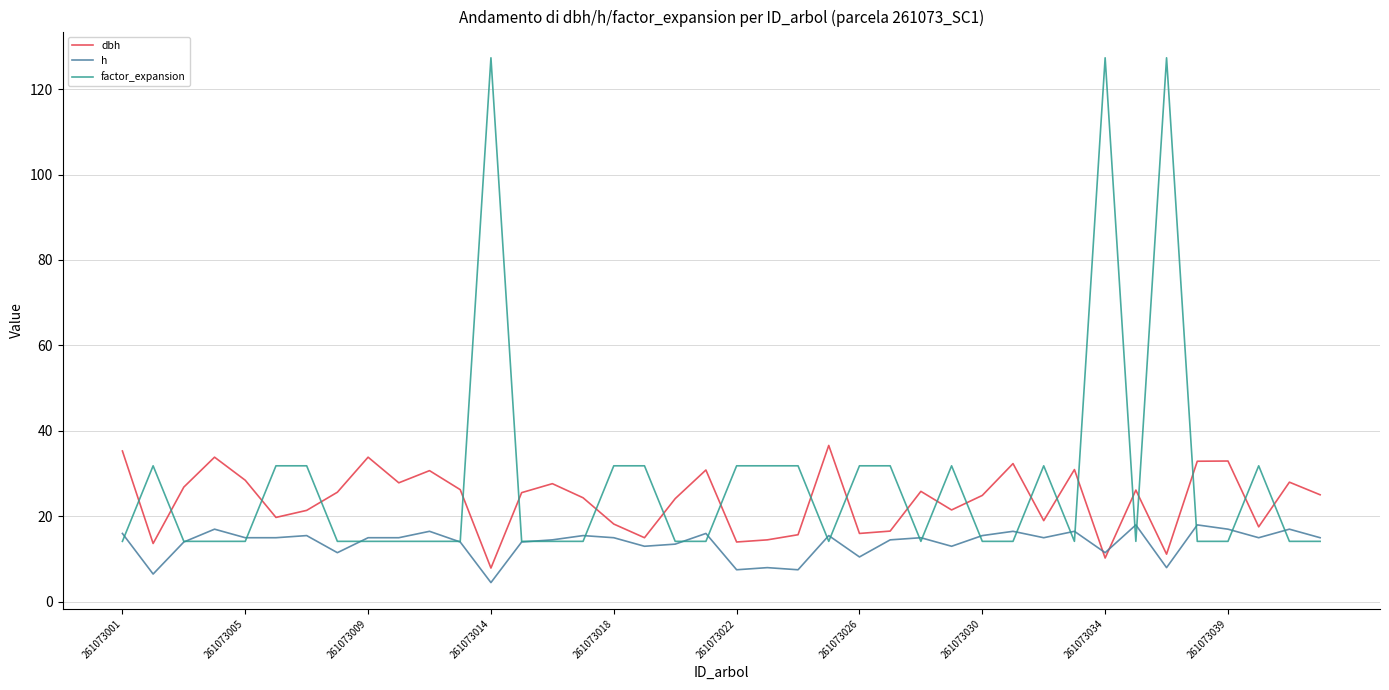

What is the minimum value for dbh?

7.9